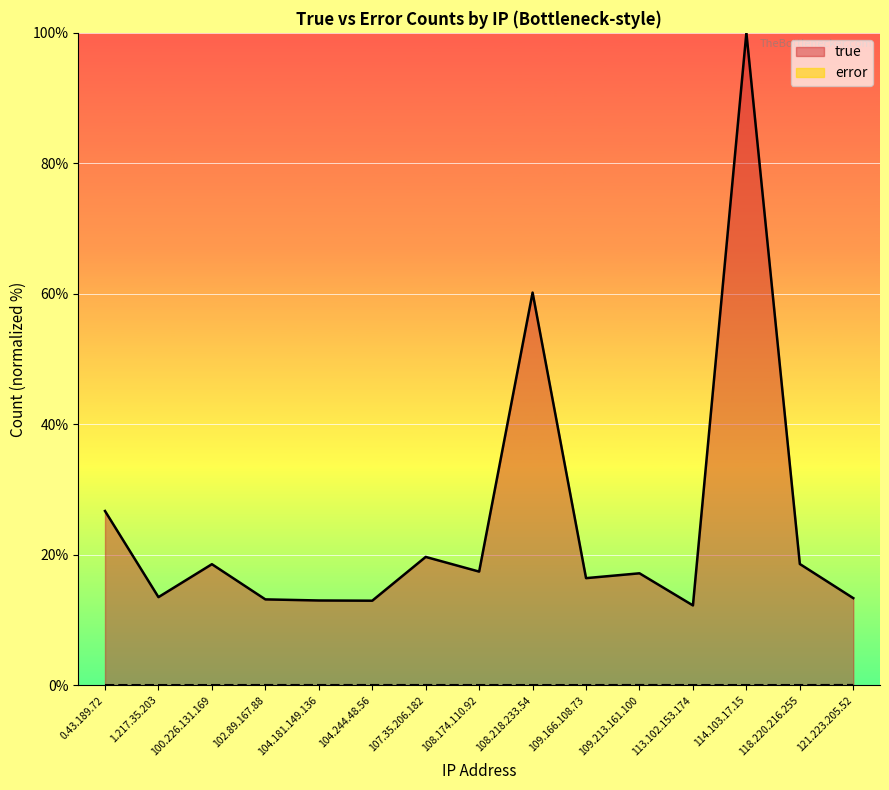

The value of true at 1.217.35.203 is 13.5. True or false?

True